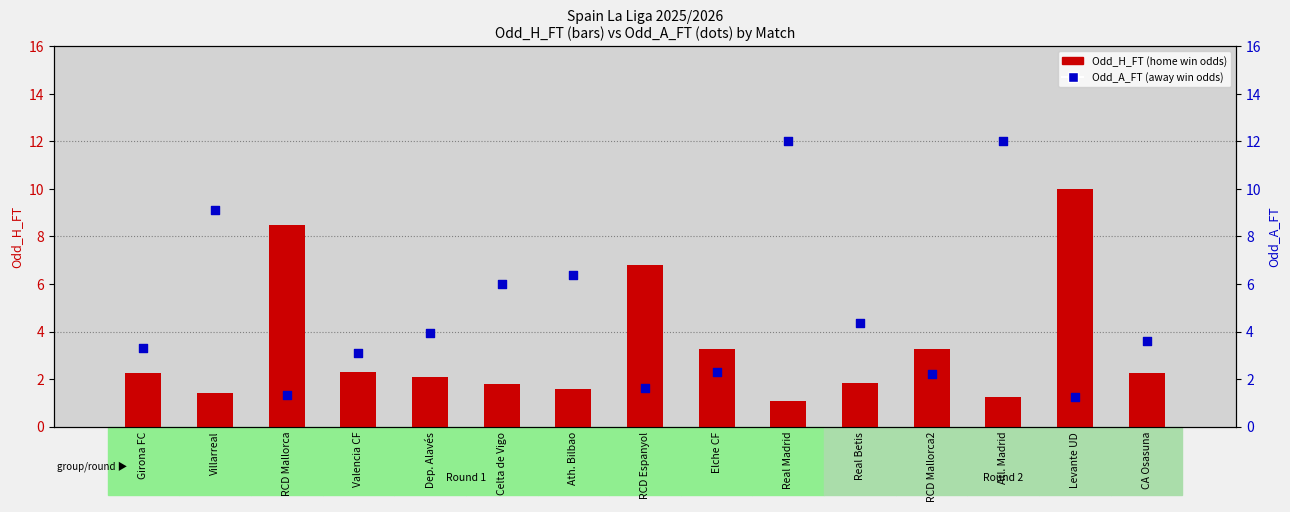

Is the value of Odd_A_FT (away win odds) at Elche CF greater than the value of Odd_H_FT (home win odds) at Elche CF?

No